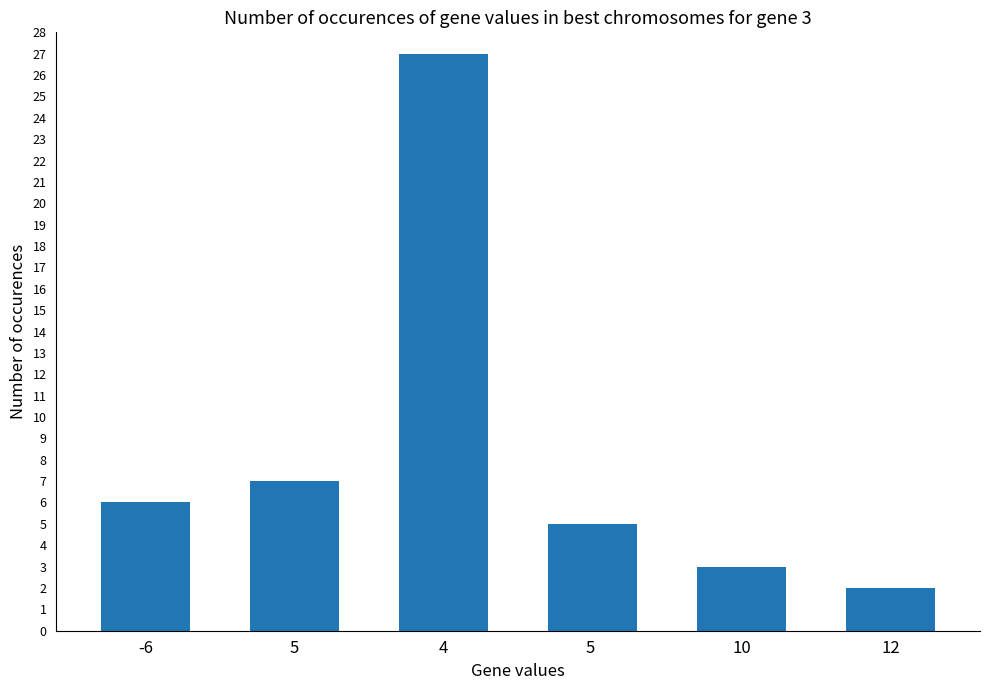

What is the sum of all values?

50